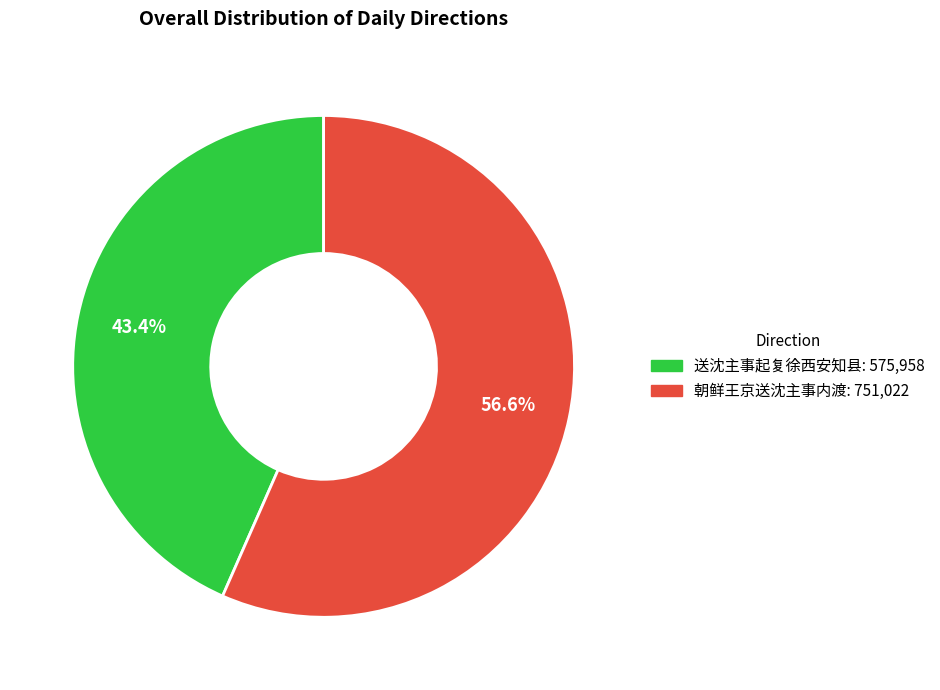

Which category has the biggest portion of the pie?

朝鲜王京送沈主事内渡